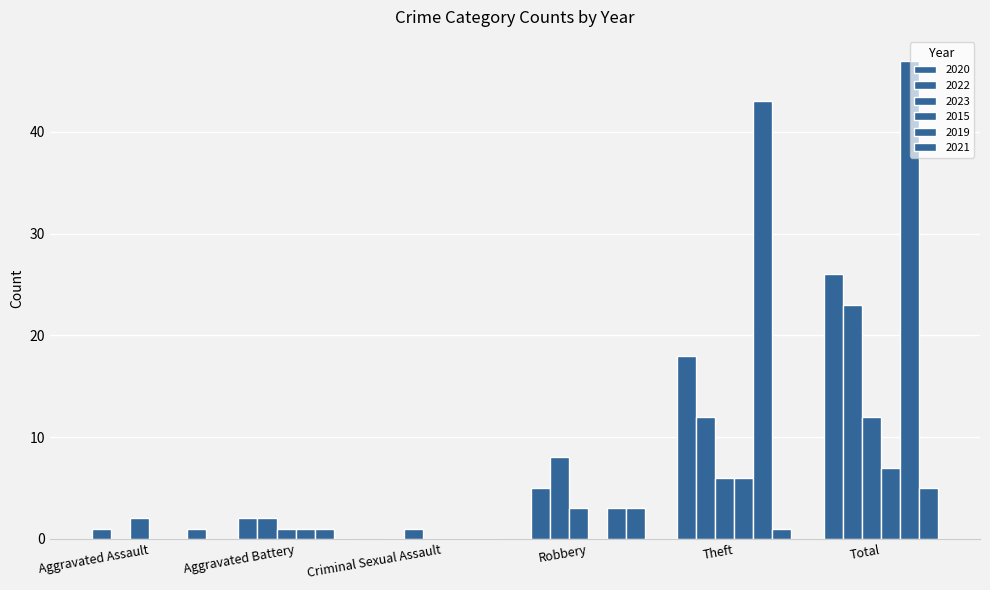

How many distinct data groups are displayed?

6